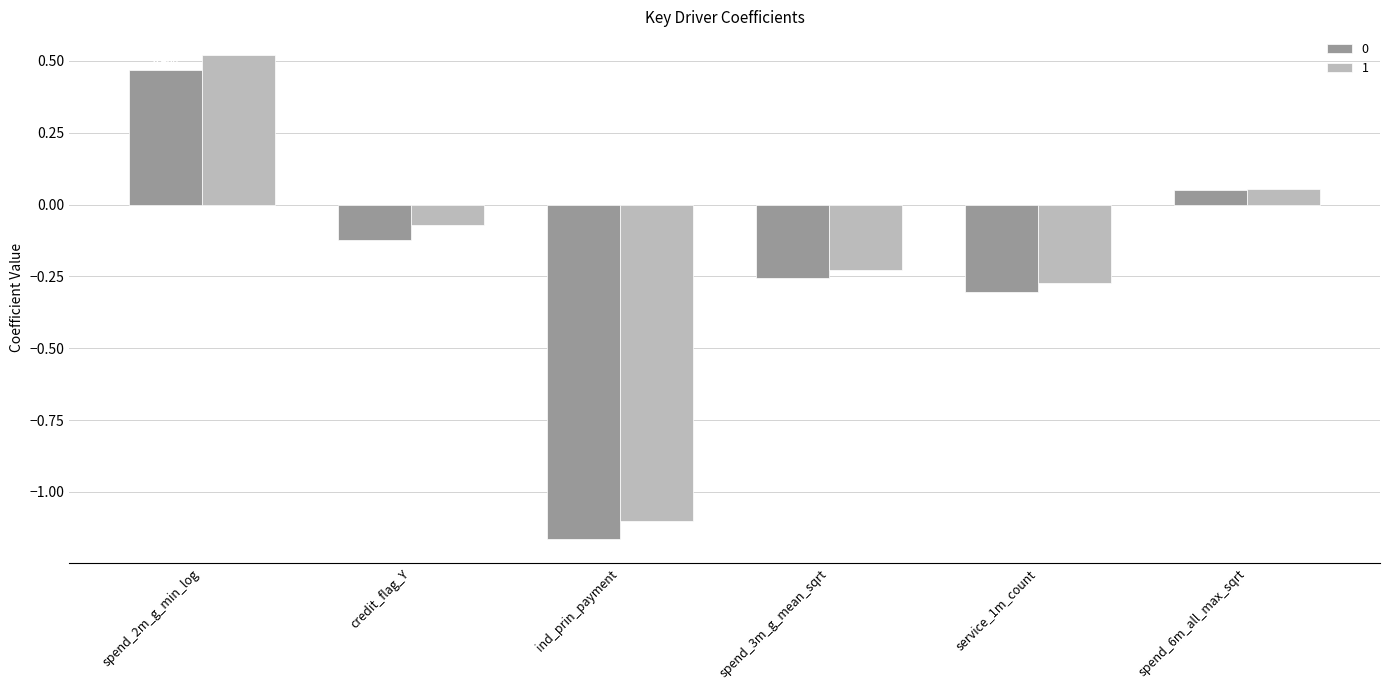

At which label does 1 reach its minimum?

ind_prin_payment